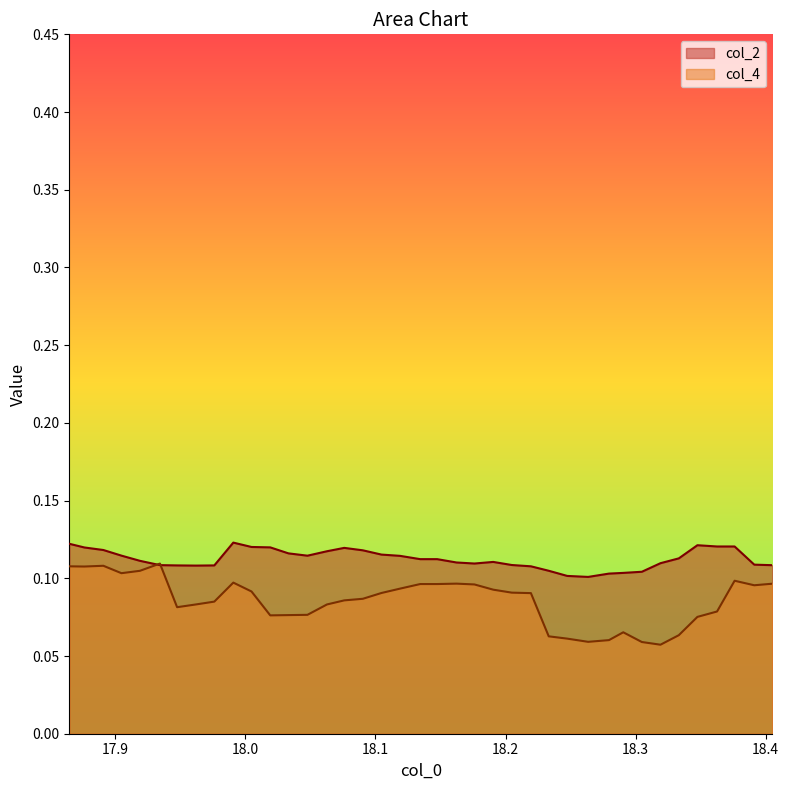

Rank the series by their average value, from lowest to highest.

col_4, col_2